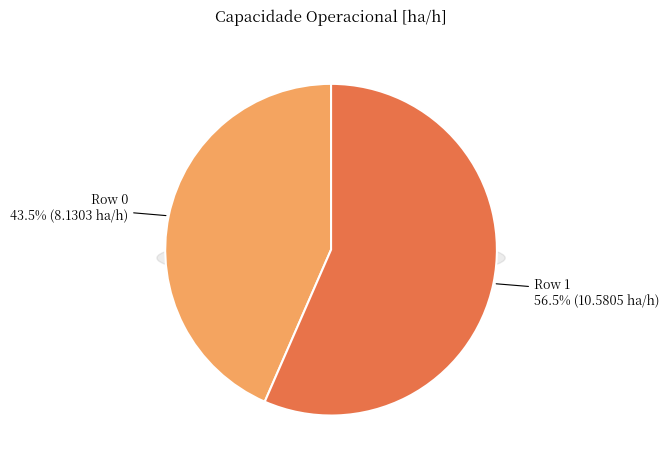

Count the number of slices in the pie.

2